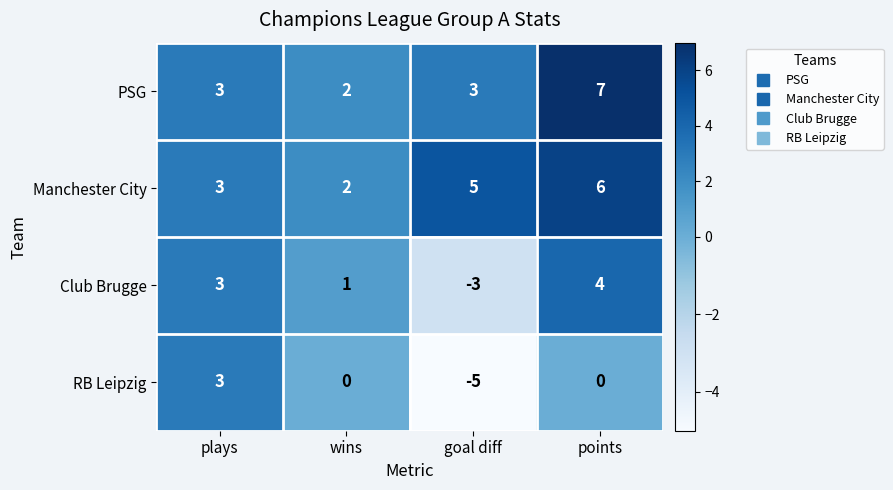

What is the minimum value shown in the chart?

-5